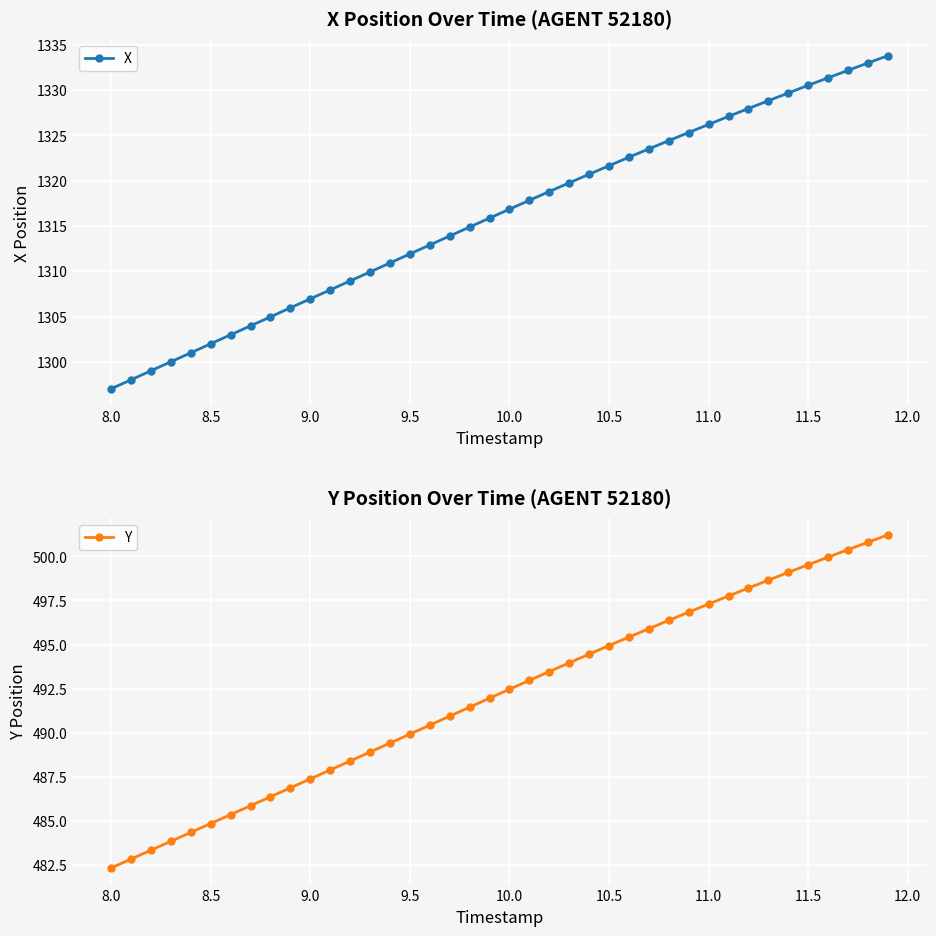

What is the difference between the second highest and minimum values in the Y series?

18.5